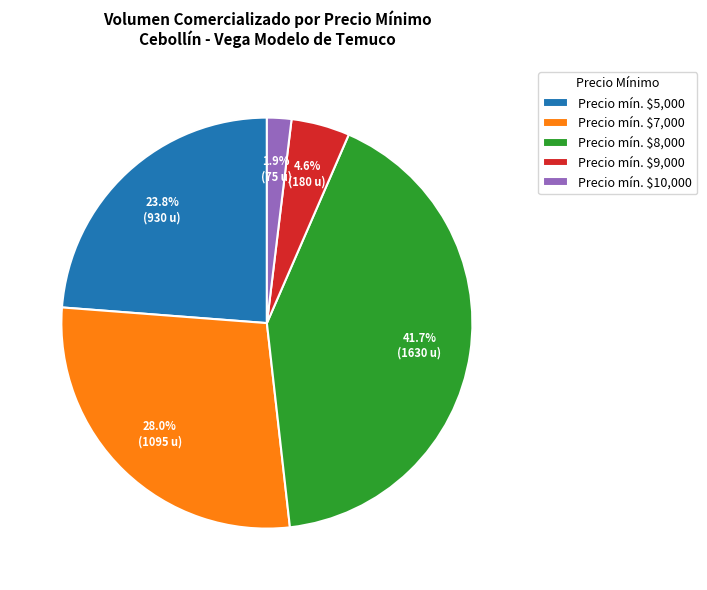

What is the smallest slice in the pie chart?

Precio mín. $10,000